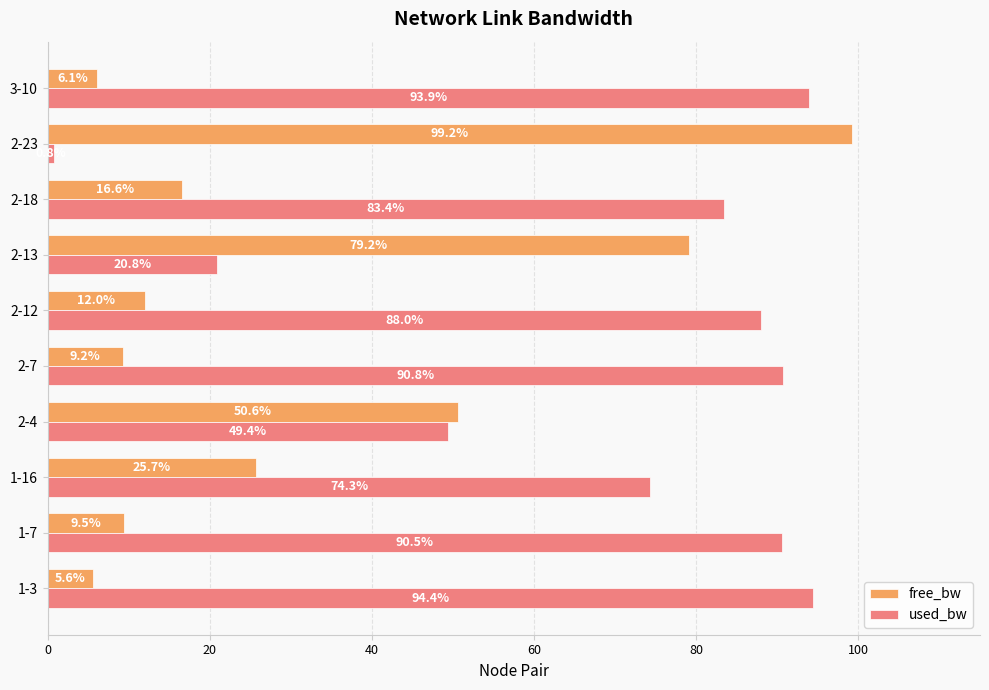

How many distinct data groups are displayed?

2